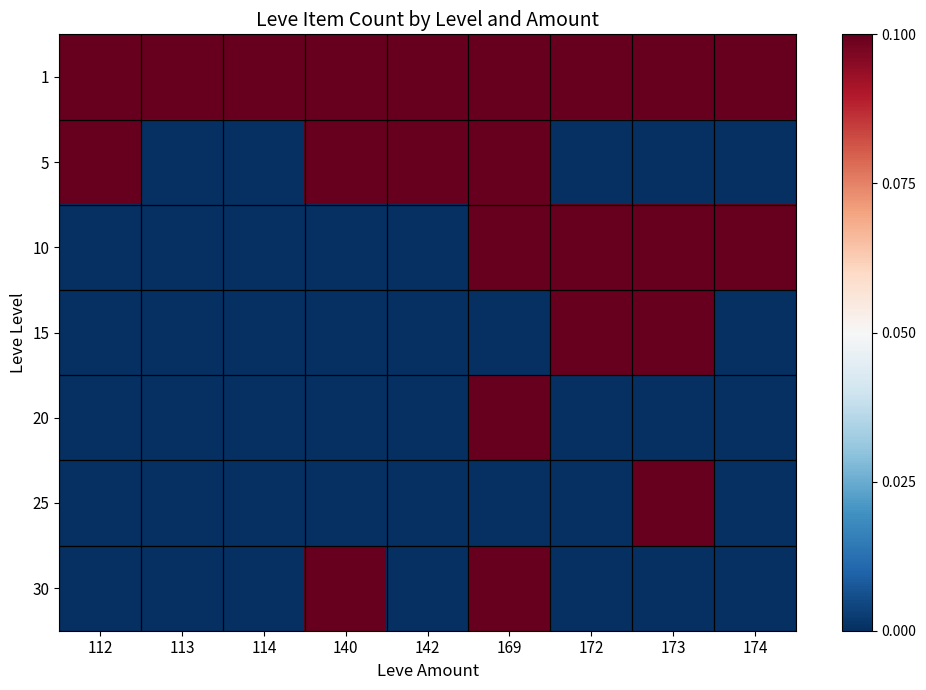

Reading left to right, what are all the values shown in this chart?

1: 112=1	113=1	114=1	140=1	142=1	169=1	172=1	173=1	174=1
5: 112=1	113=0	114=0	140=1	142=1	169=1	172=0	173=0	174=0
10: 112=0	113=0	114=0	140=0	142=0	169=1	172=1	173=1	174=1
15: 112=0	113=0	114=0	140=0	142=0	169=0	172=1	173=1	174=0
20: 112=0	113=0	114=0	140=0	142=0	169=1	172=0	173=0	174=0
25: 112=0	113=0	114=0	140=0	142=0	169=0	172=0	173=1	174=0
30: 112=0	113=0	114=0	140=1	142=0	169=1	172=0	173=0	174=0